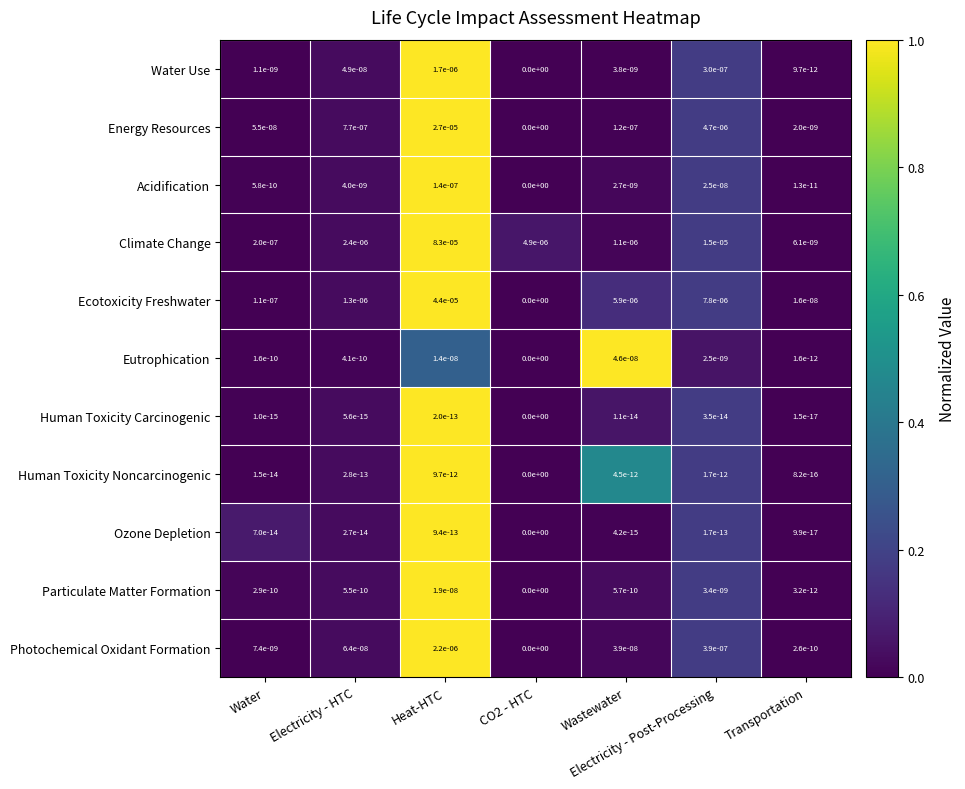

Which series has the largest range (max minus min)?

Climate Change